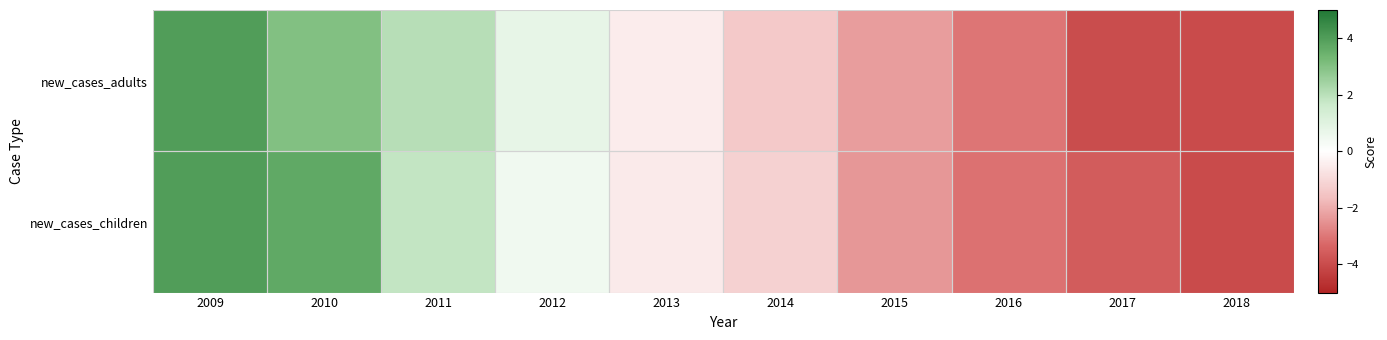

At 2013, list the series in order from smallest to largest.

new_cases_children, new_cases_adults